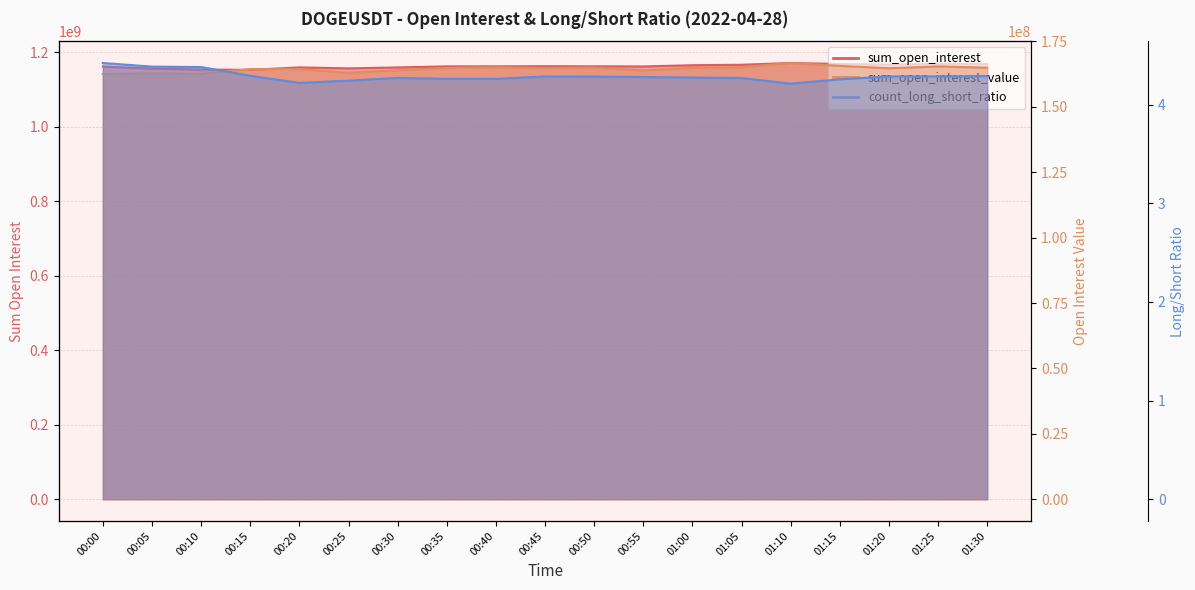

Is it true that sum_open_interest equals 1167309327.0 at 01:20?

True